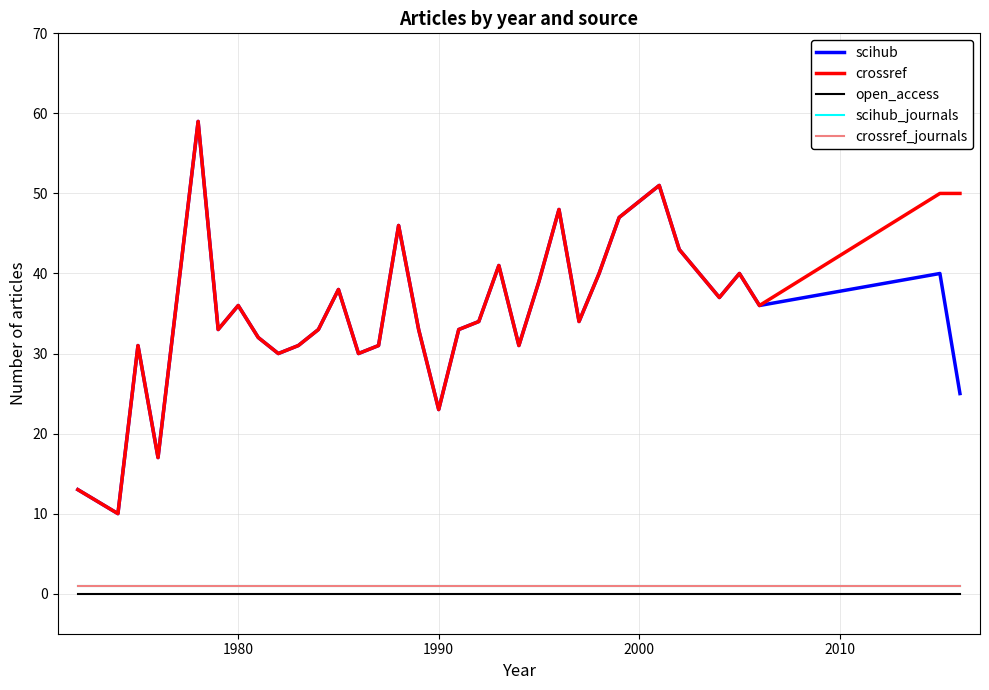

Is this an area chart (filled region under the line)?

No